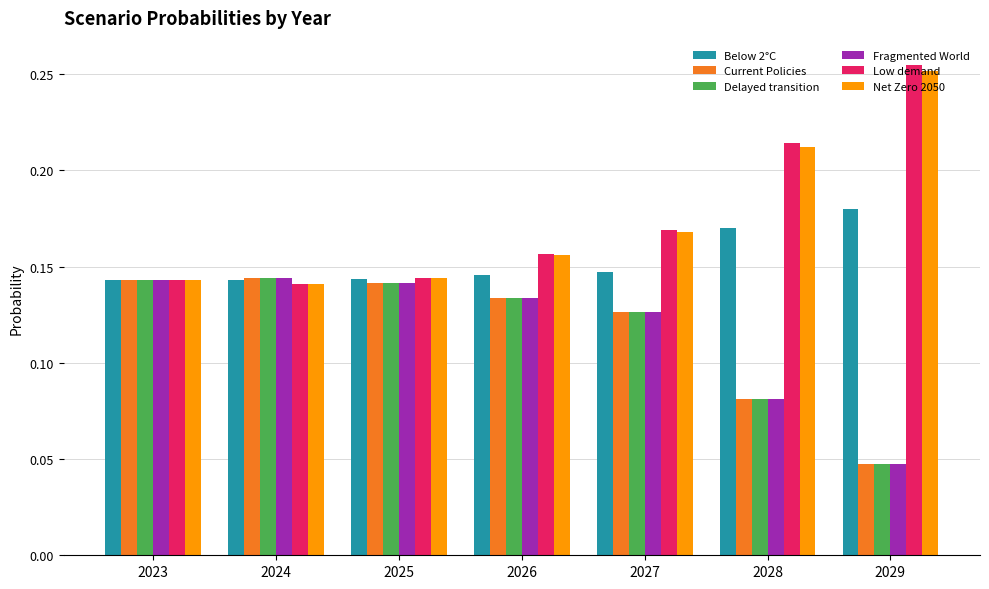

Is the value of Fragmented World at 2023 greater than the value of Delayed transition at 2029?

Yes